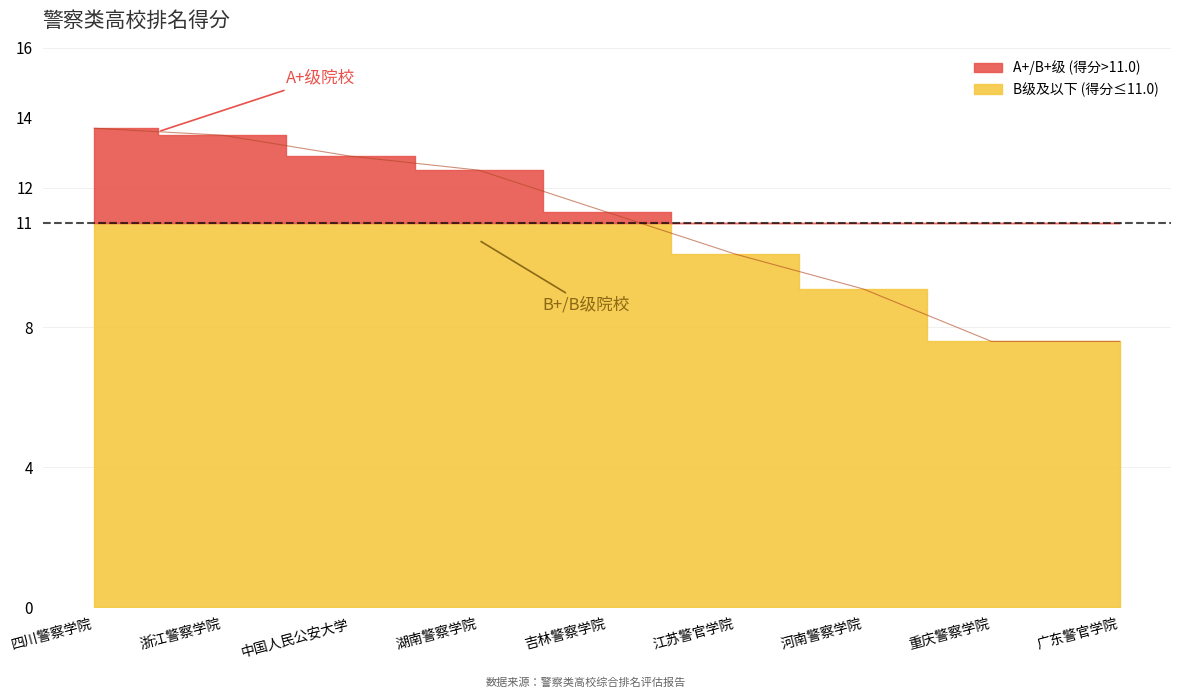

What position from the right is 重庆警察学院?

2